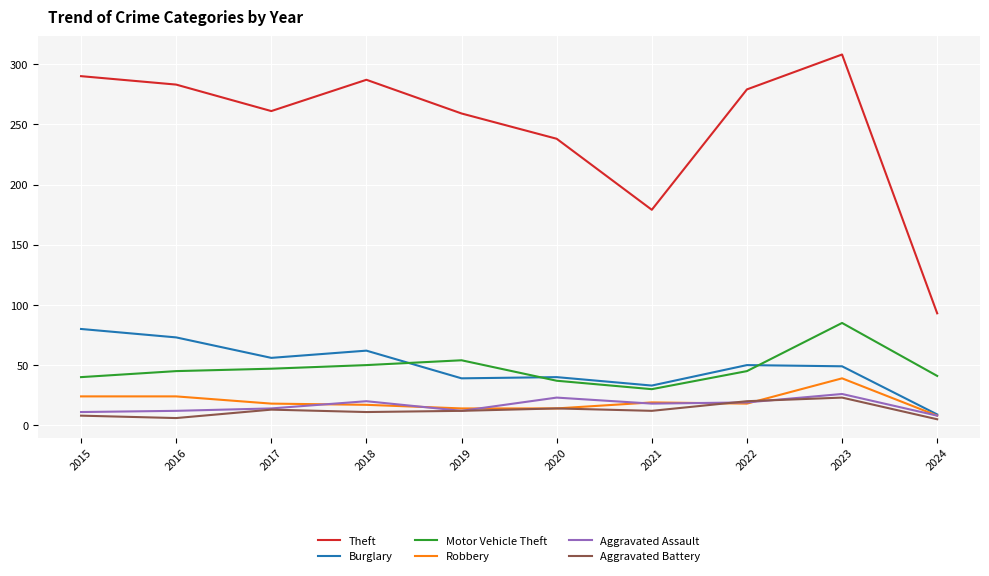

How many lines are shown in the chart?

6